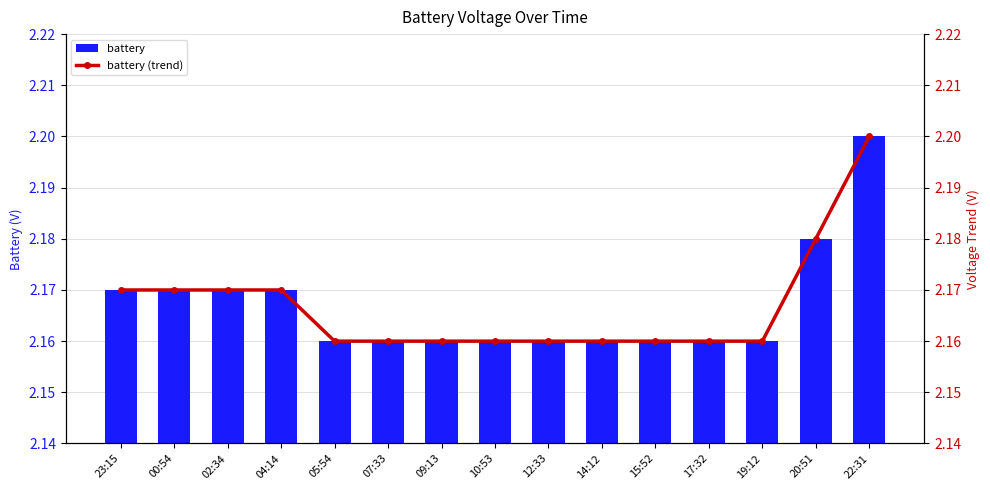

What is the minimum value shown in the chart?

2.2